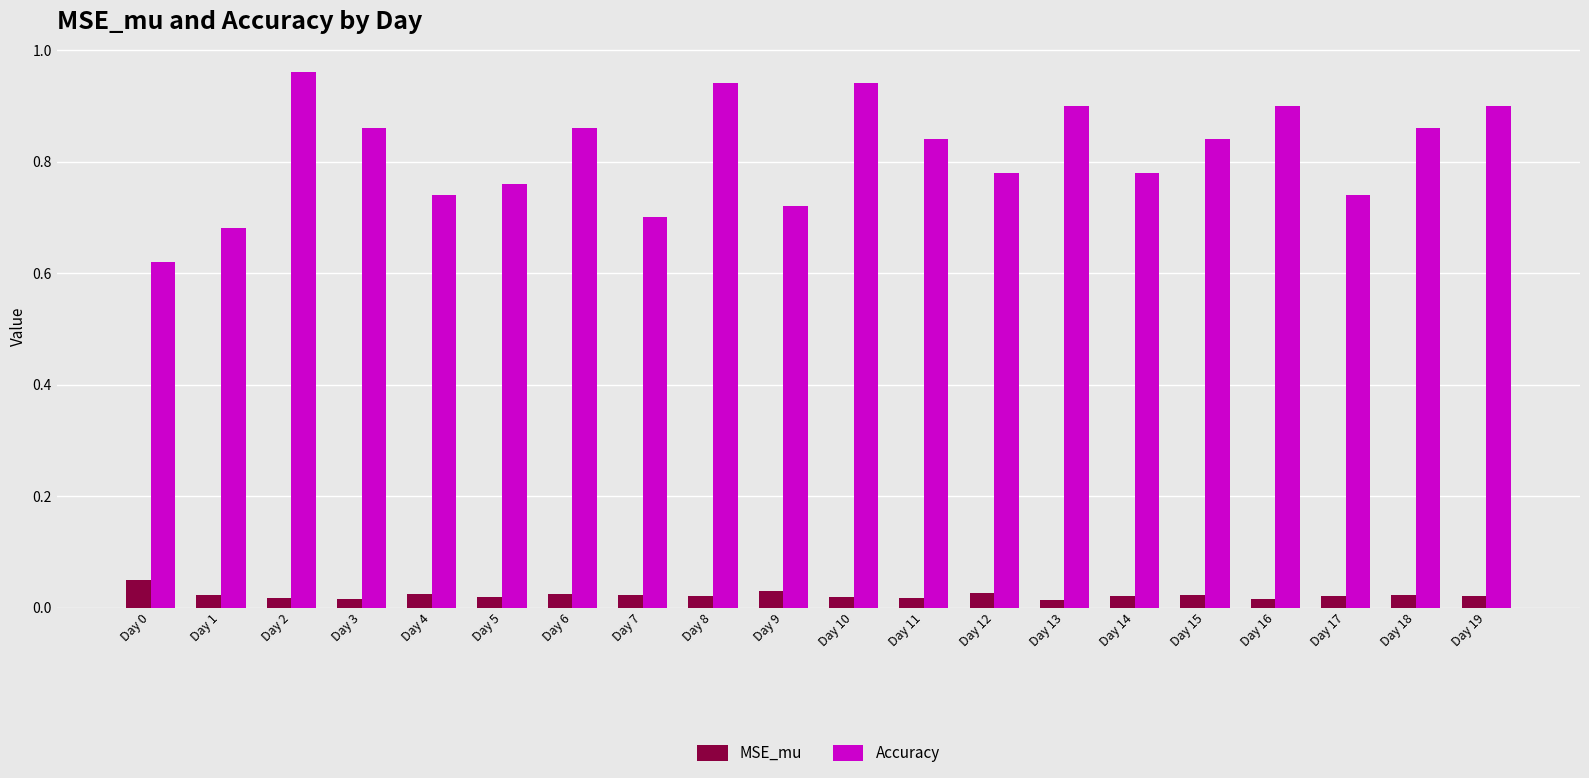

List the series in order of their peak value, lowest first.

MSE_mu, Accuracy